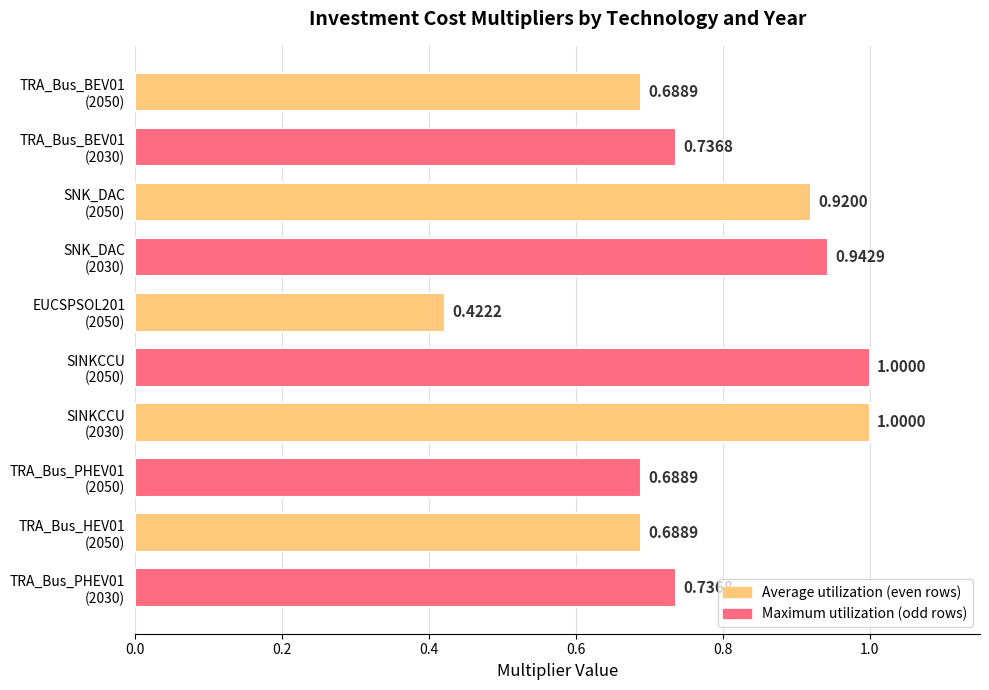

Which label corresponds to the smallest value in the chart?

EUCSPSOL201
(2050)